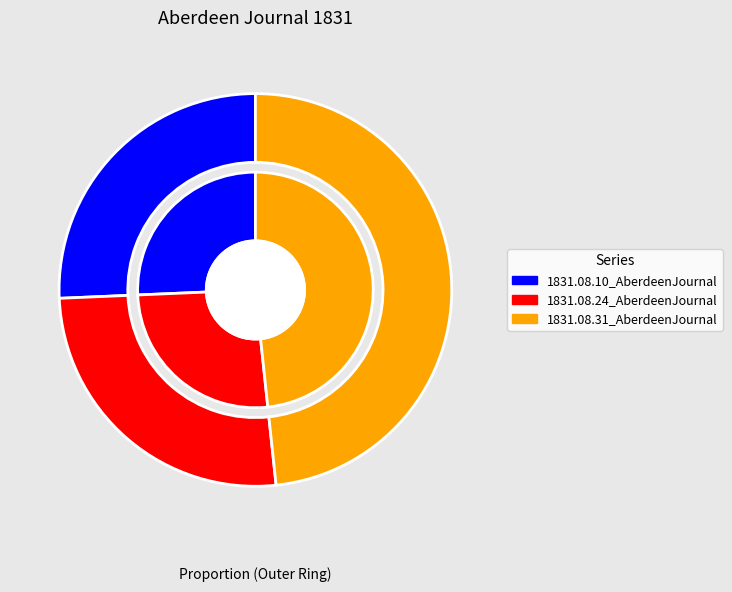

Does 1831.08.31_AberdeenJournal represent more than half of the total?

No